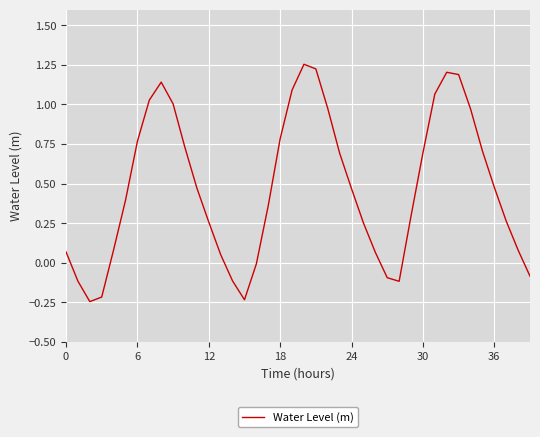

How many interior local peaks (higher than both neighbors) does the data have?

3